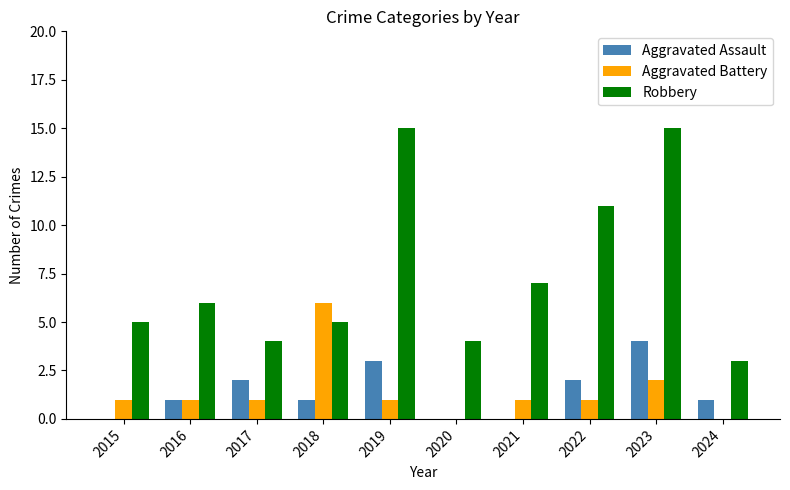

How many distinct data groups are displayed?

3